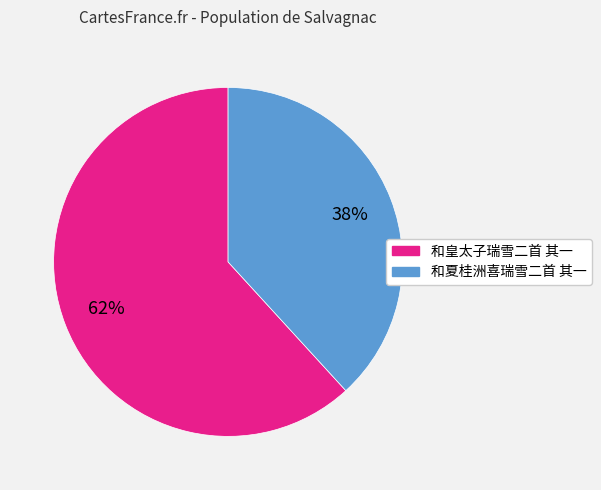

Which has a higher value, 和皇太子瑞雪二首 其一 or 和夏桂洲喜瑞雪二首 其一?

和皇太子瑞雪二首 其一